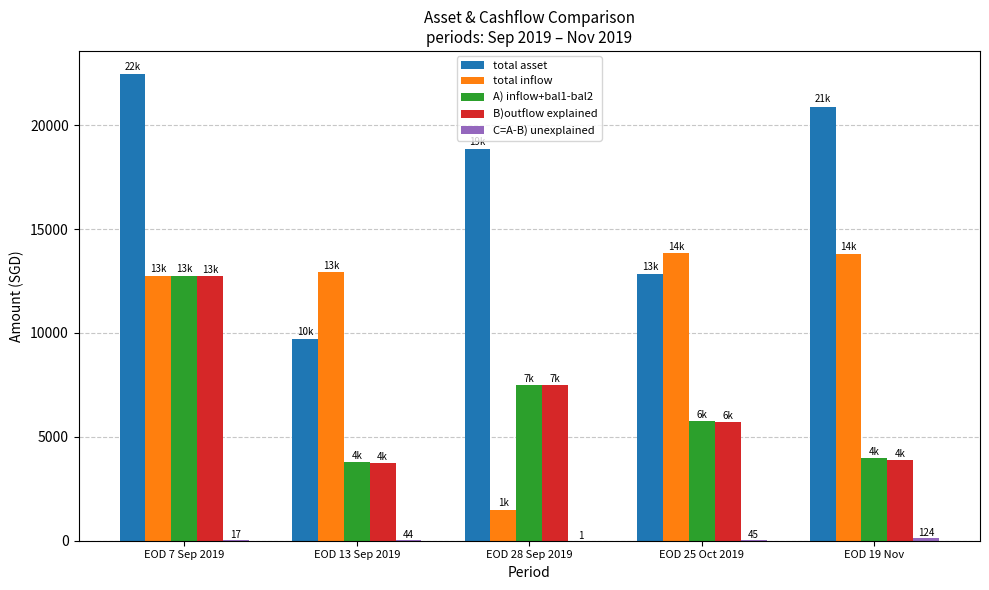

Which series has the largest total across all categories?

total asset